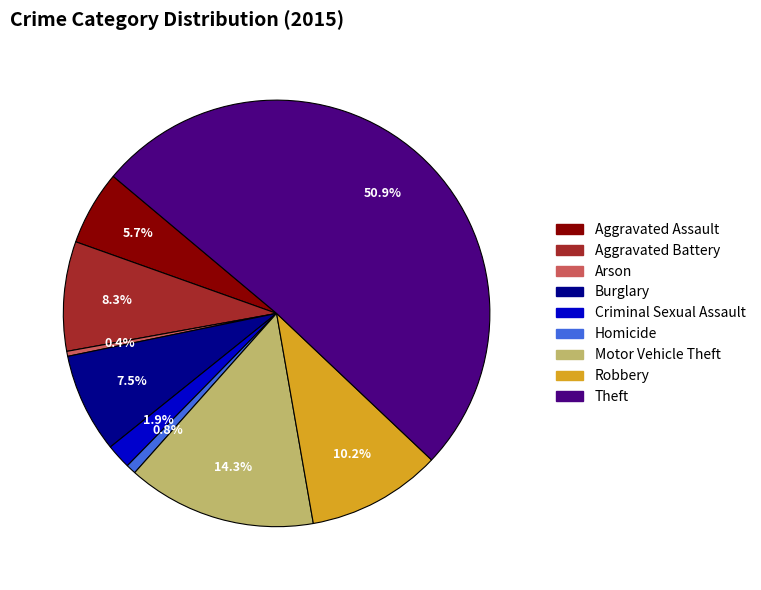

To the nearest percent, what is the average slice percentage?

11%